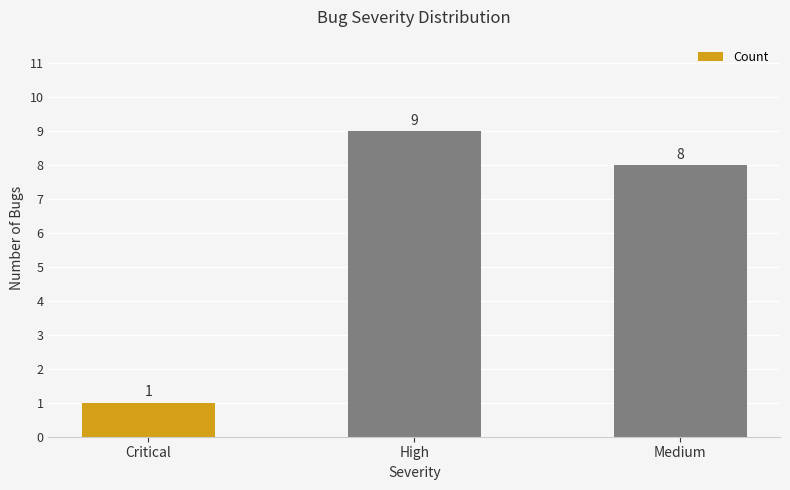

The value at Critical is 2. True or false?

False